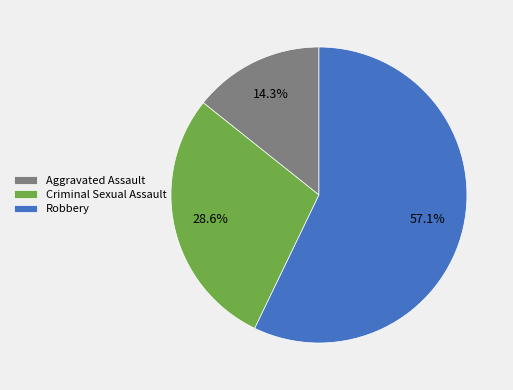

Is there a majority slice in this chart?

Yes